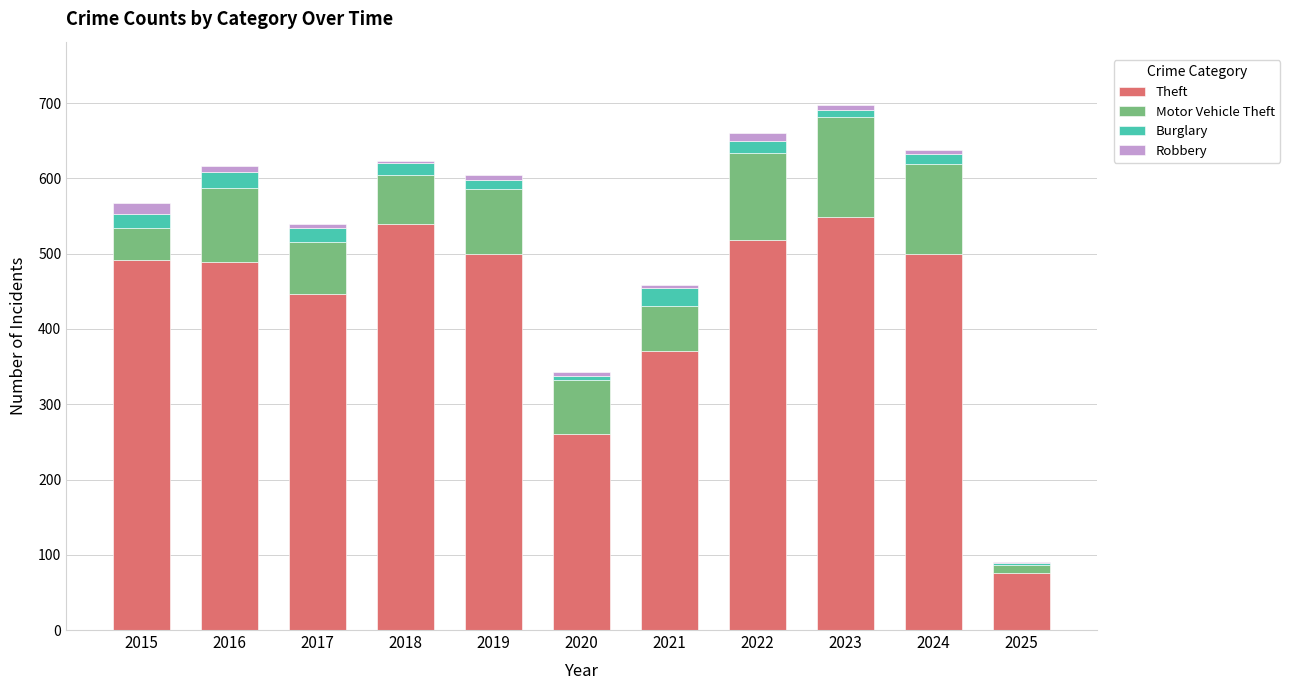

What is the highest value of the Theft series?

549